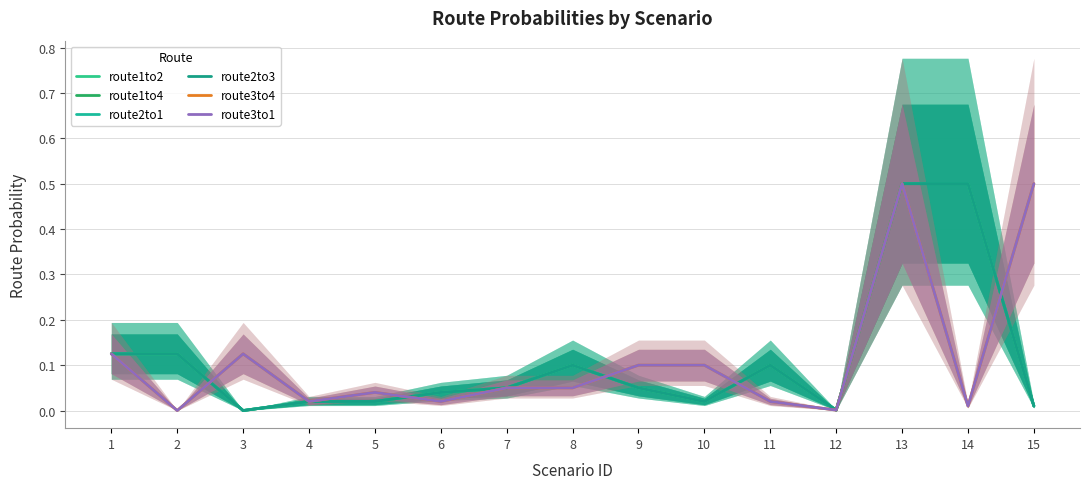

True or false: route2to1 and route3to4 cross at least once.

True